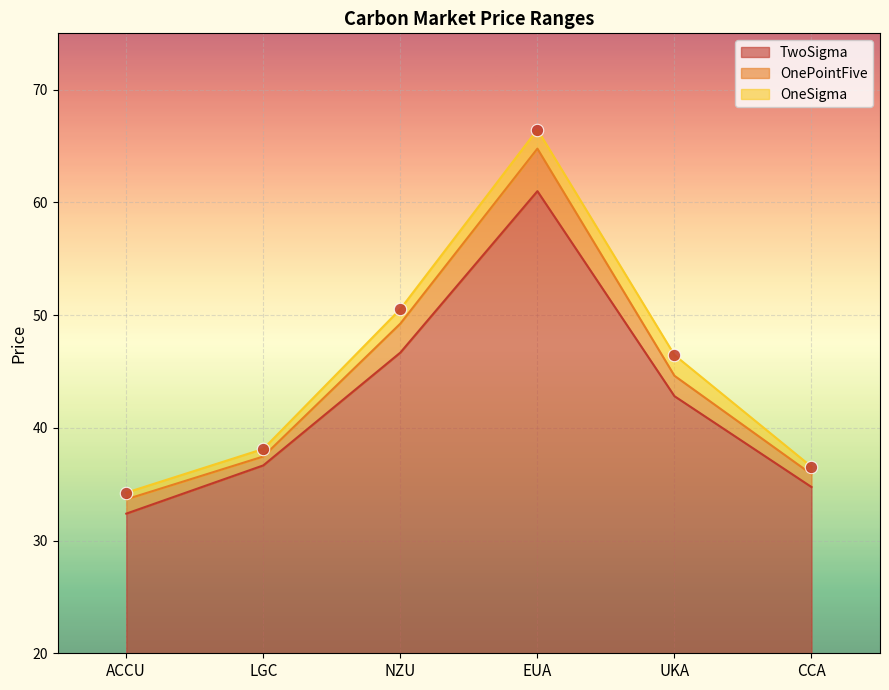

What is the total value across all series at EUA?

192.2